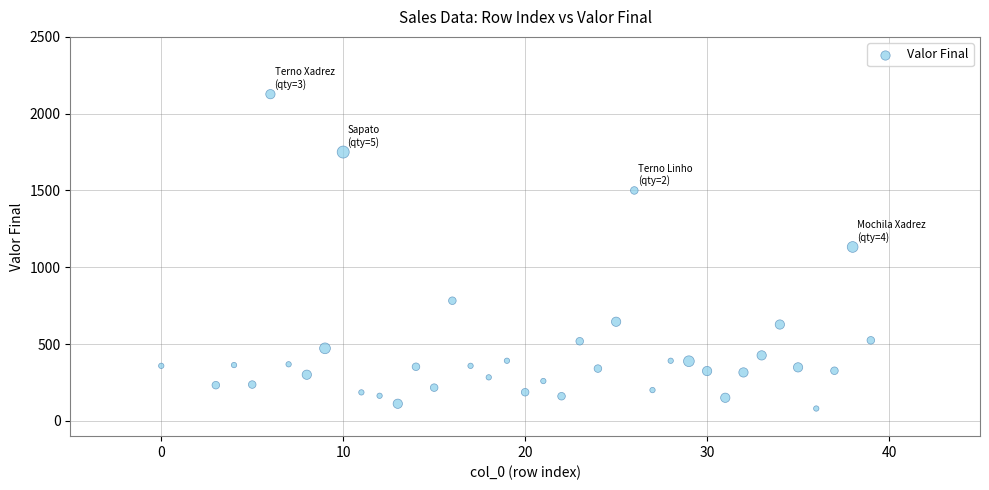

What is the range of Y values (max minus min)?

2047